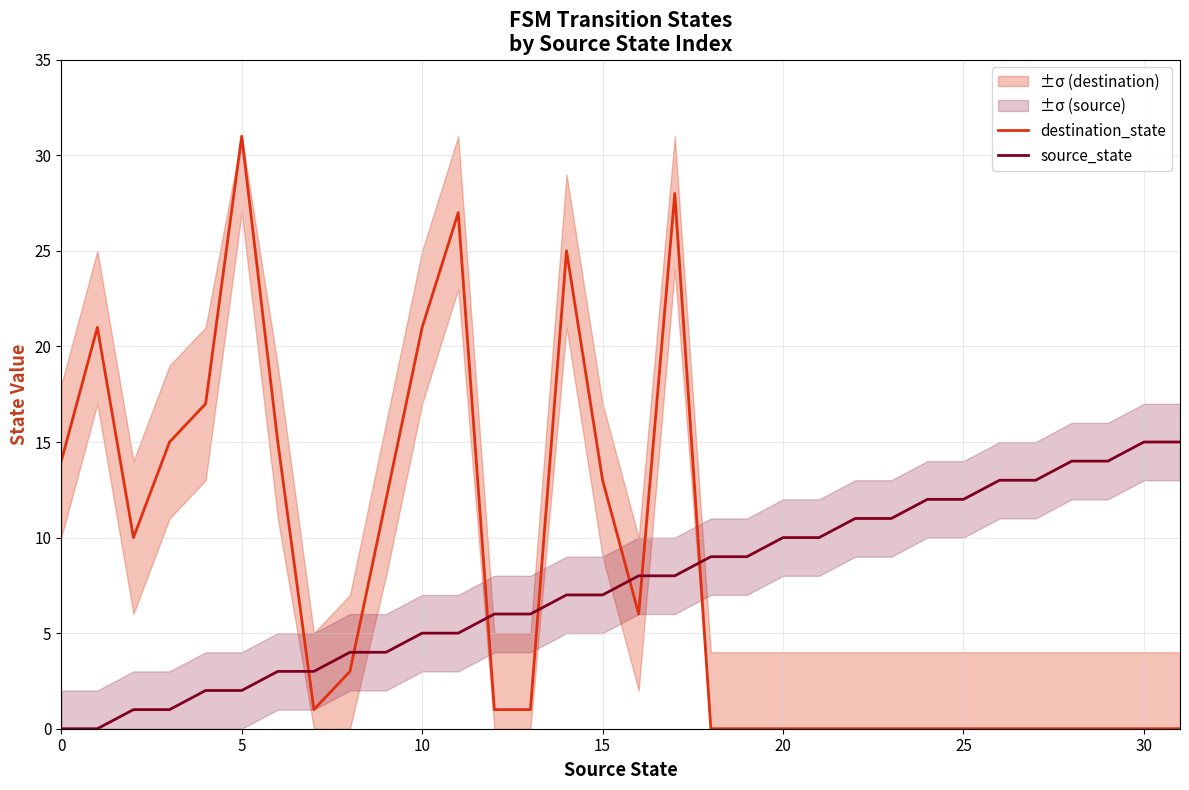

What is the average value of the destination_state series?

8